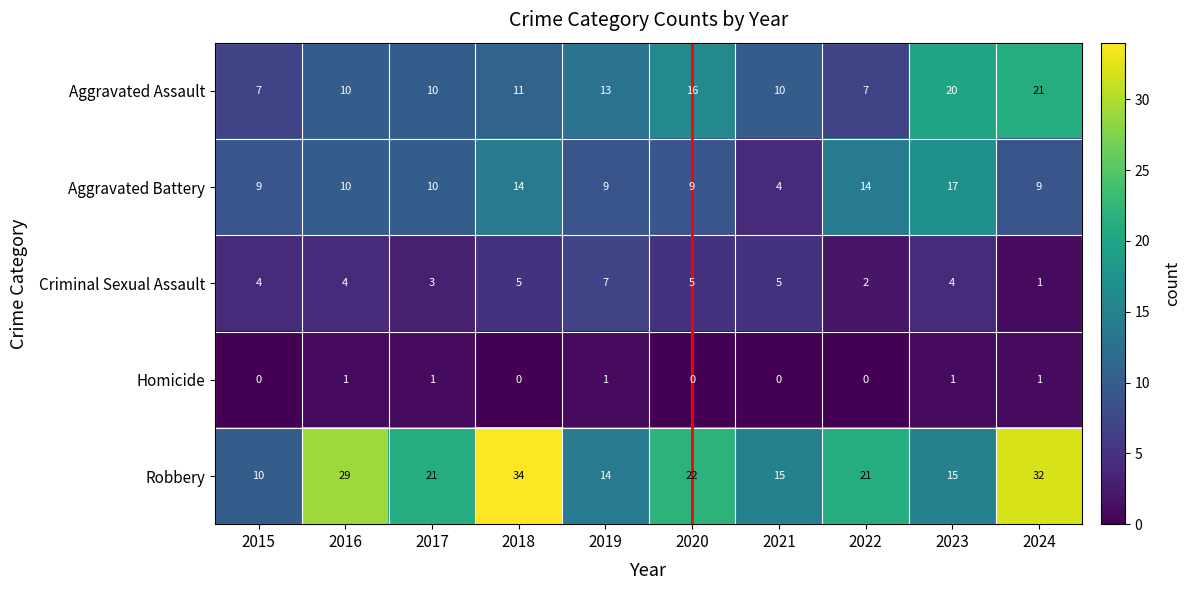

At how many categories does at least one series exceed 0?

10